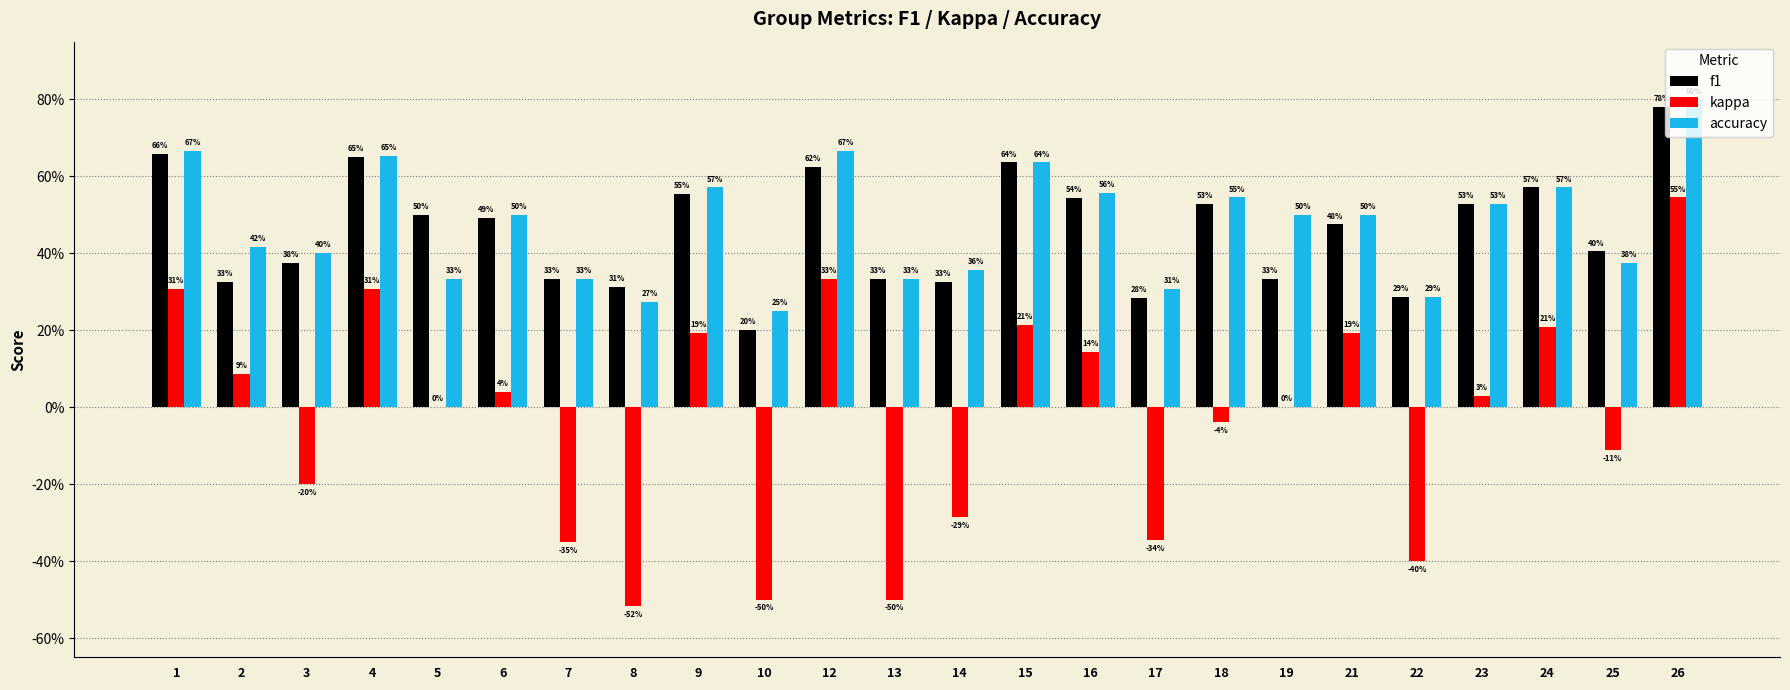

Reading right to left, what are all the values shown in this chart?

f1: 26=0.8	25=0.4	24=0.6	23=0.5	22=0.3	21=0.5	19=0.3	18=0.5	17=0.3	16=0.5	15=0.6	14=0.3	13=0.3	12=0.6	10=0.2	9=0.6	8=0.3	7=0.3	6=0.5	5=0.5	4=0.7	3=0.4	2=0.3	1=0.7
kappa: 26=0.5	25=-0.1	24=0.2	23=0.0	22=-0.4	21=0.2	19=0.0	18=-0.0	17=-0.3	16=0.1	15=0.2	14=-0.3	13=-0.5	12=0.3	10=-0.5	9=0.2	8=-0.5	7=-0.3	6=0.0	5=0.0	4=0.3	3=-0.2	2=0.1	1=0.3
accuracy: 26=0.8	25=0.4	24=0.6	23=0.5	22=0.3	21=0.5	19=0.5	18=0.5	17=0.3	16=0.6	15=0.6	14=0.4	13=0.3	12=0.7	10=0.2	9=0.6	8=0.3	7=0.3	6=0.5	5=0.3	4=0.7	3=0.4	2=0.4	1=0.7